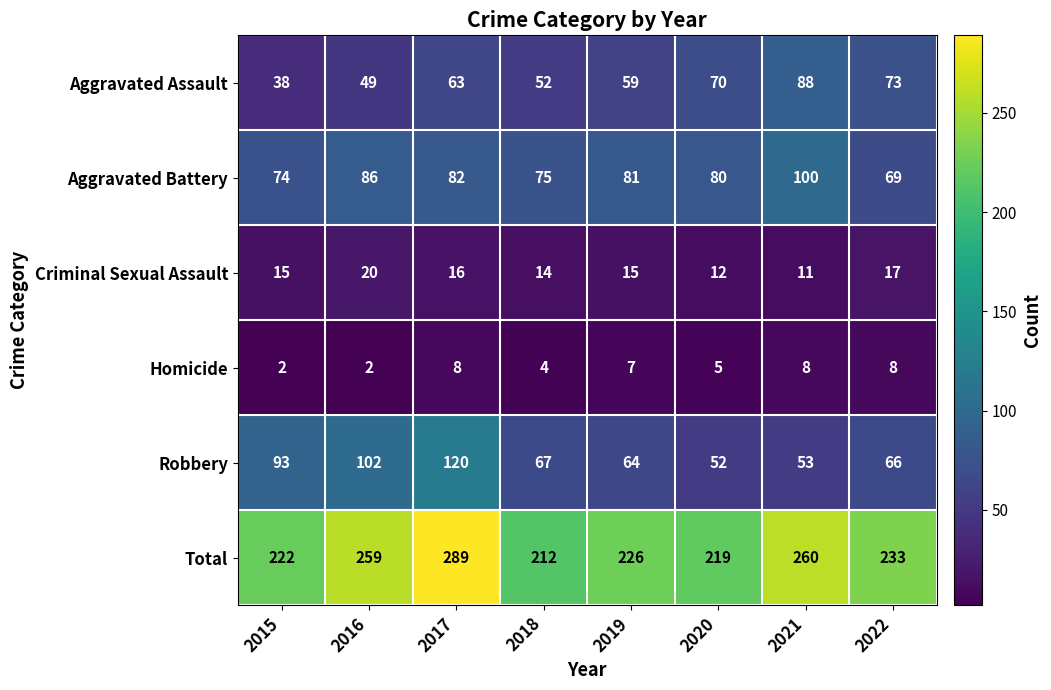

What is the difference between the maximum and minimum values in the Aggravated Battery series?

31